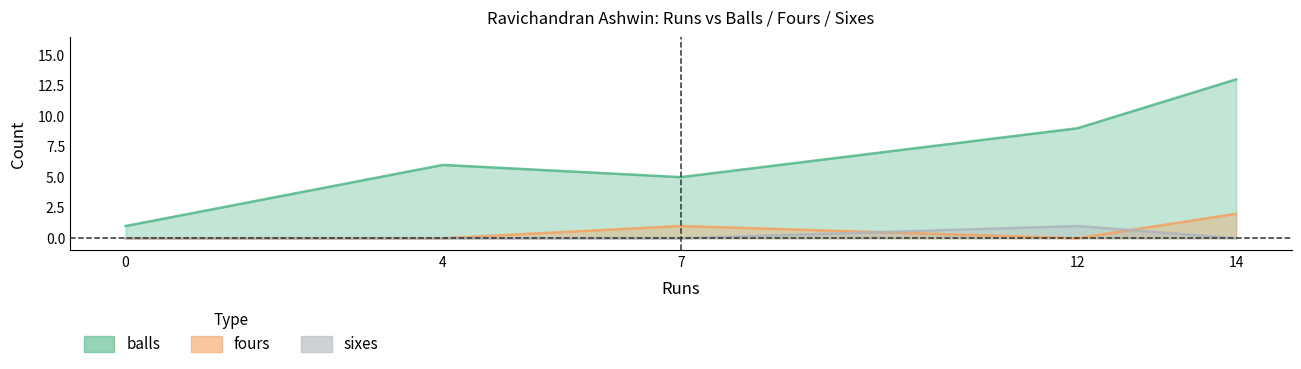

What is the sum of all balls values?

34